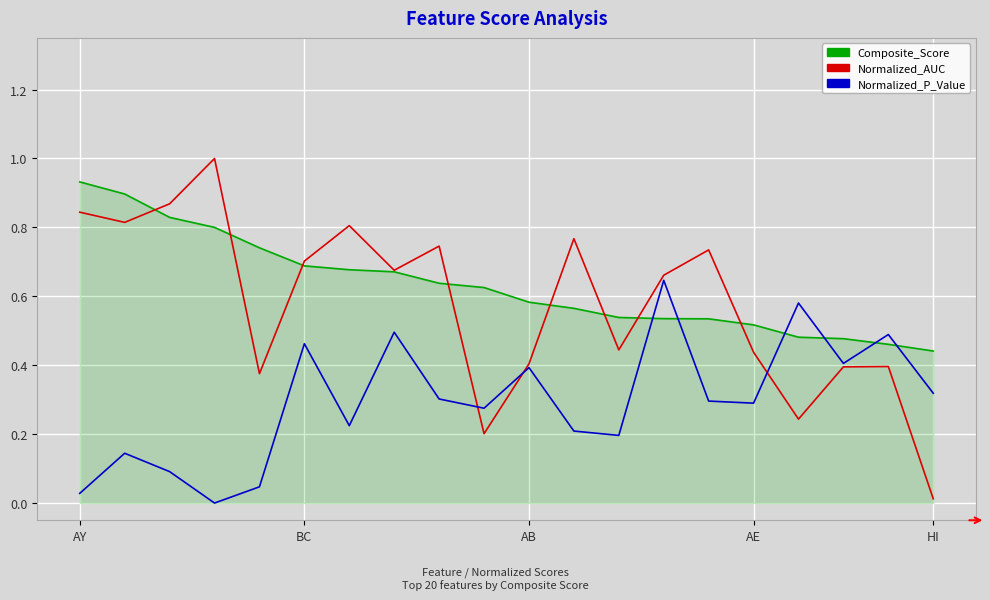

True or false: Normalized_AUC and Normalized_P_Value cross at least once.

True